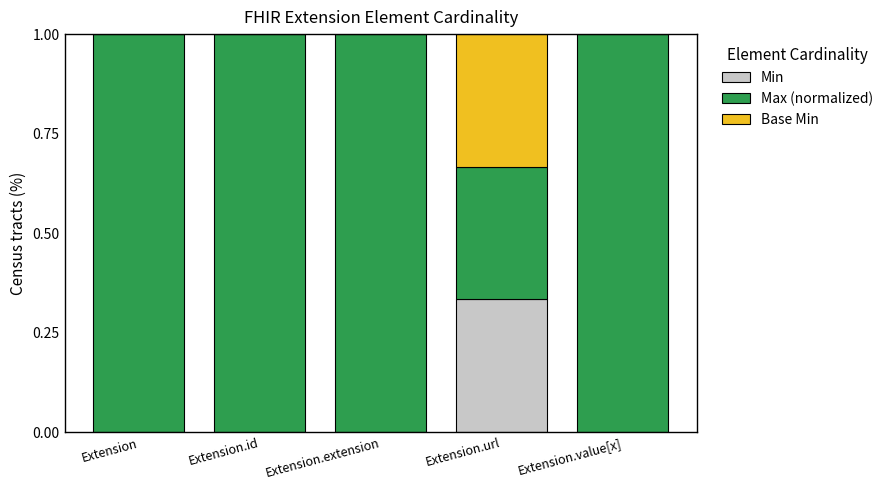

The value of Min at Extension is 0.0. True or false?

True